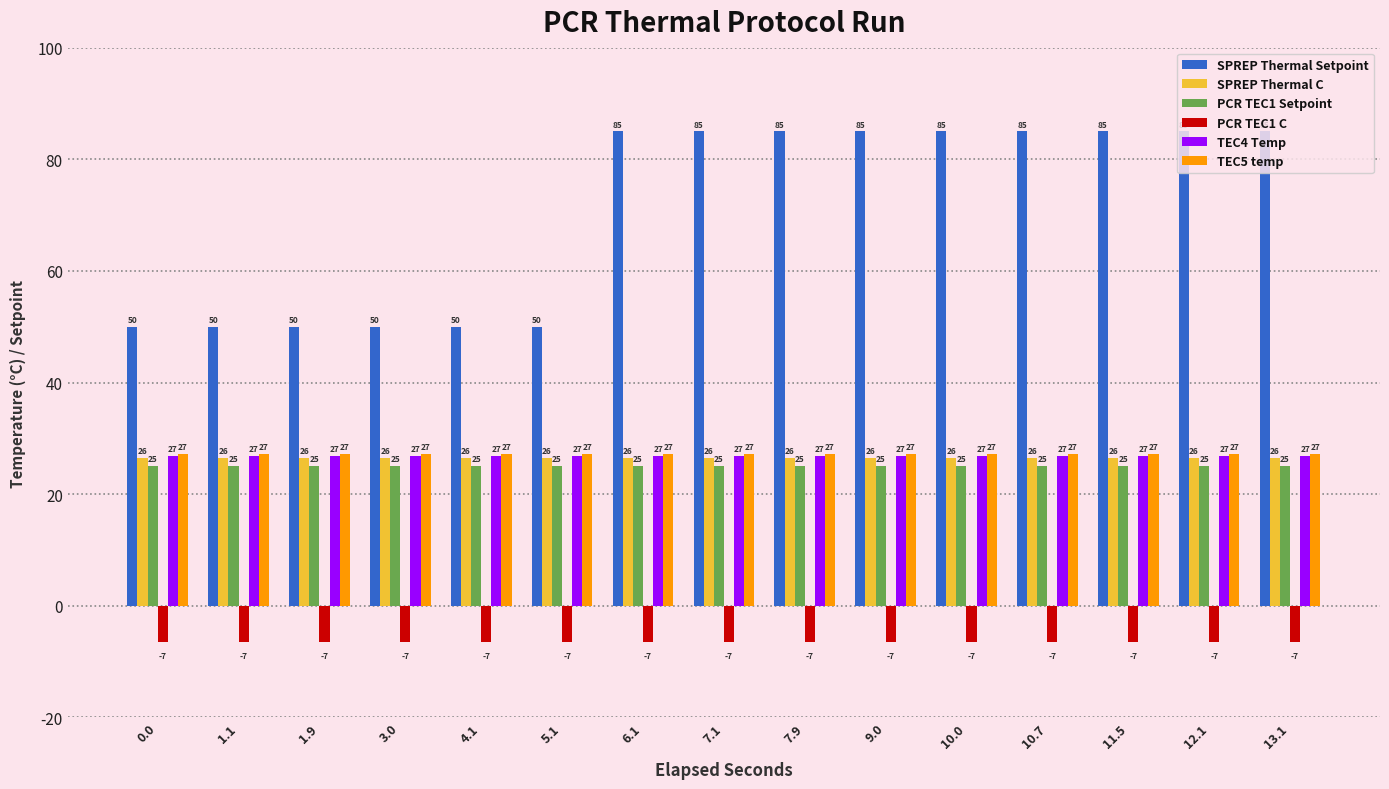

What is the total value across all series at 4.1?

149.0